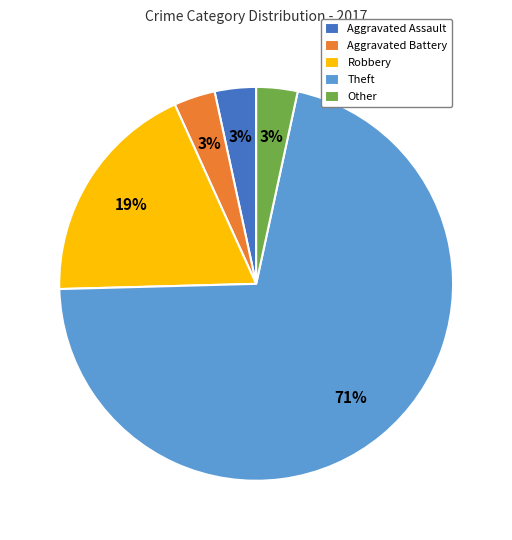

What is the ratio of the value at Aggravated Assault to the value at Other?

1.0